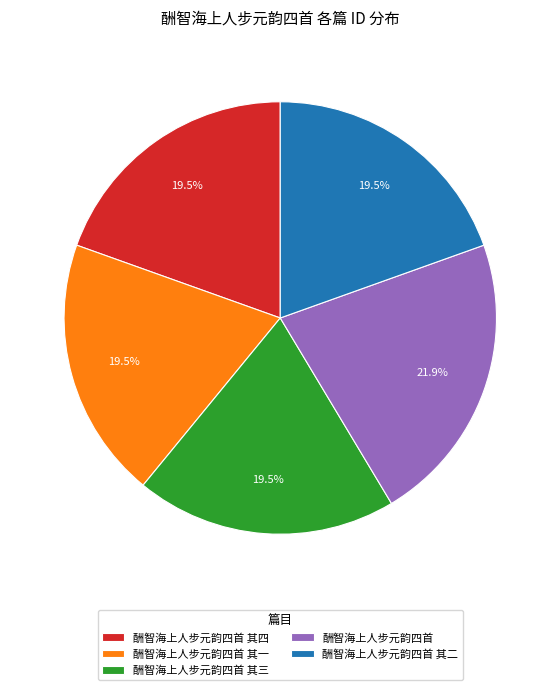

Does 酬智海上人步元韵四首 其三 represent more than half of the total?

No